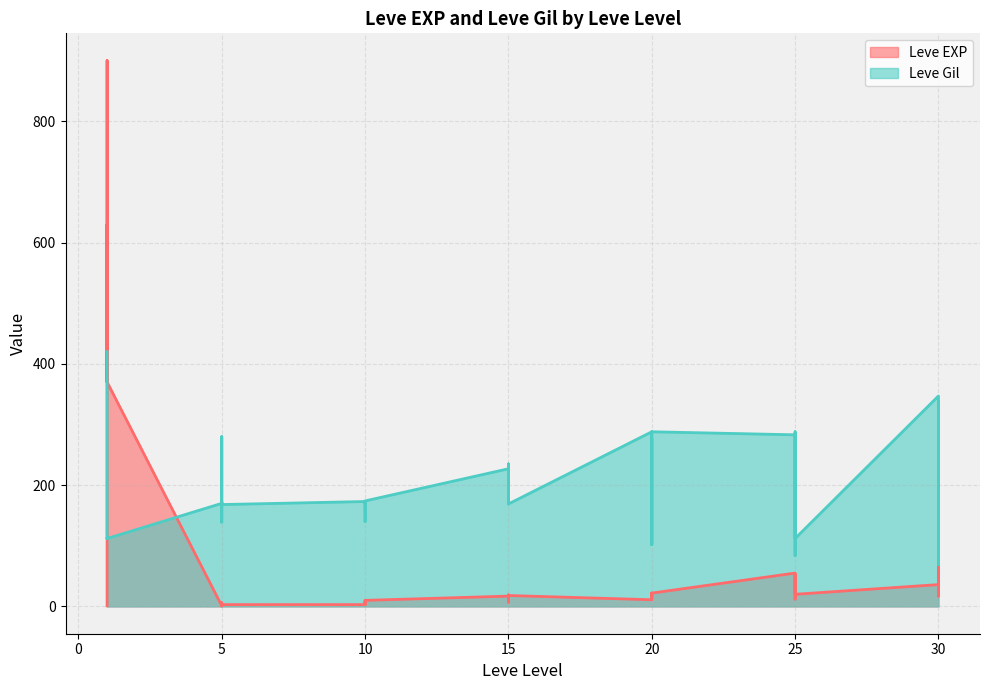

Where do Leve EXP and Leve Gil first cross each other?

1 and 1